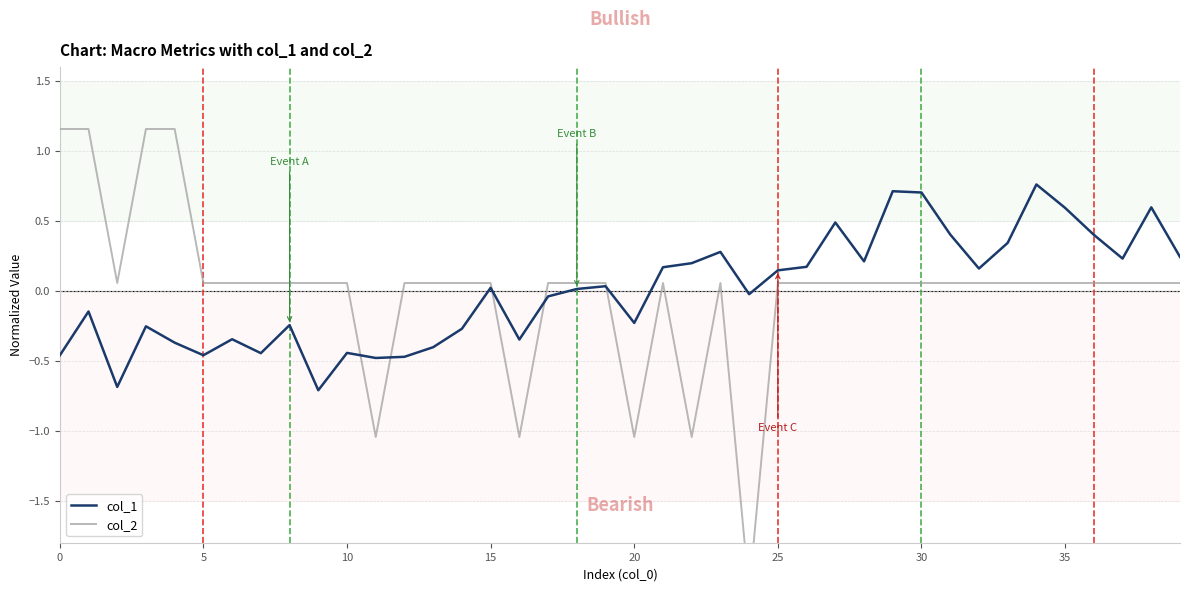

How many values in the col_1 series exceed 0?

21